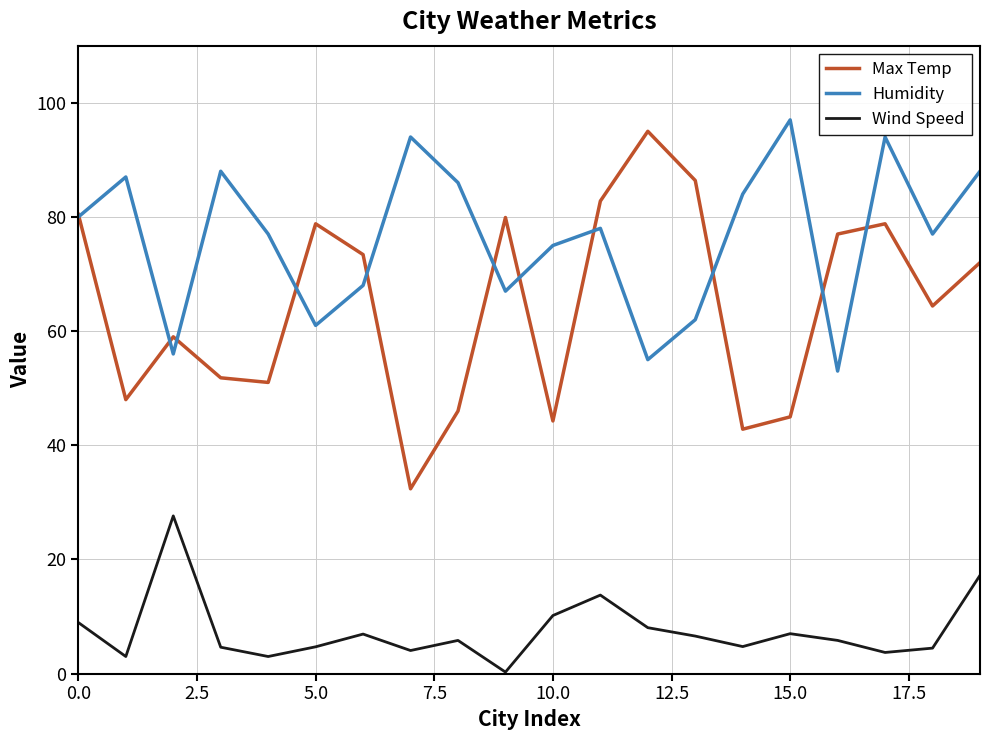

How many distinct data groups are displayed?

3